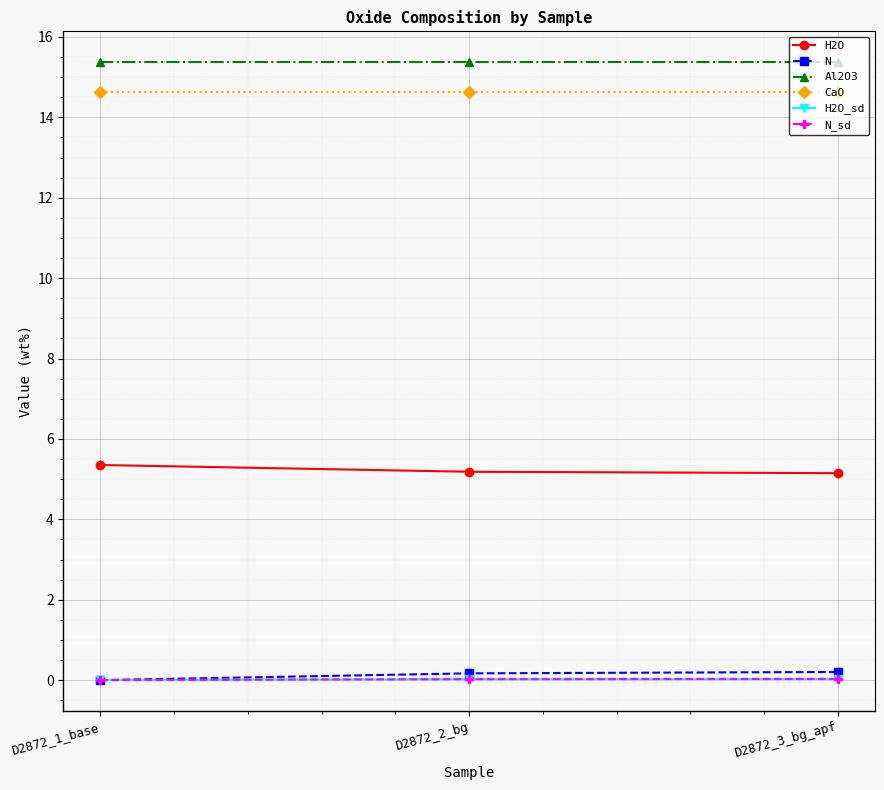

Reading left to right, extract all data points from this chart.

H2O: 5.4	5.2	5.1
N: 0.0	0.2	0.2
Al2O3: 15.4	15.4	15.4
CaO: 14.6	14.6	14.6
H2O_sd: 0.0	0.0	0.0
N_sd: 0.0	0.0	0.0